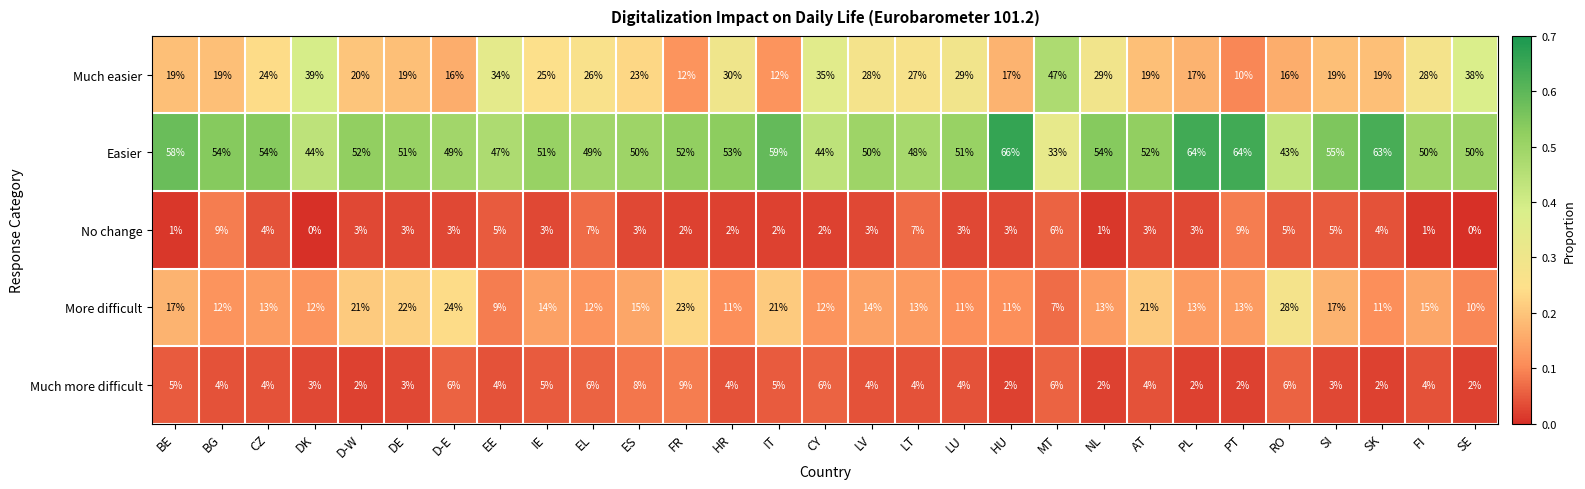

What is the total value across all series at IT?

99